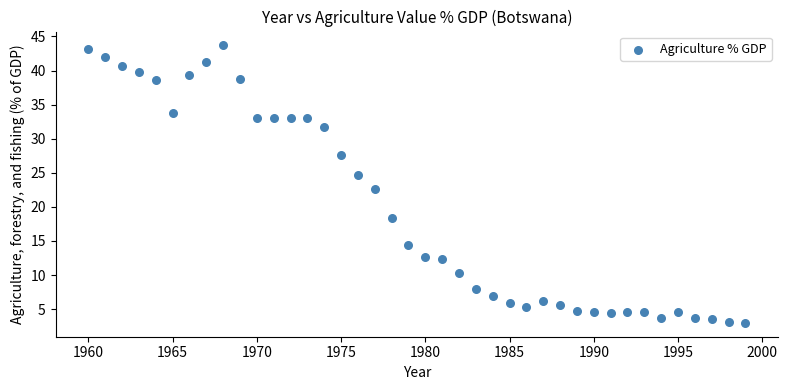

What is the range of Y values (max minus min)?

40.7